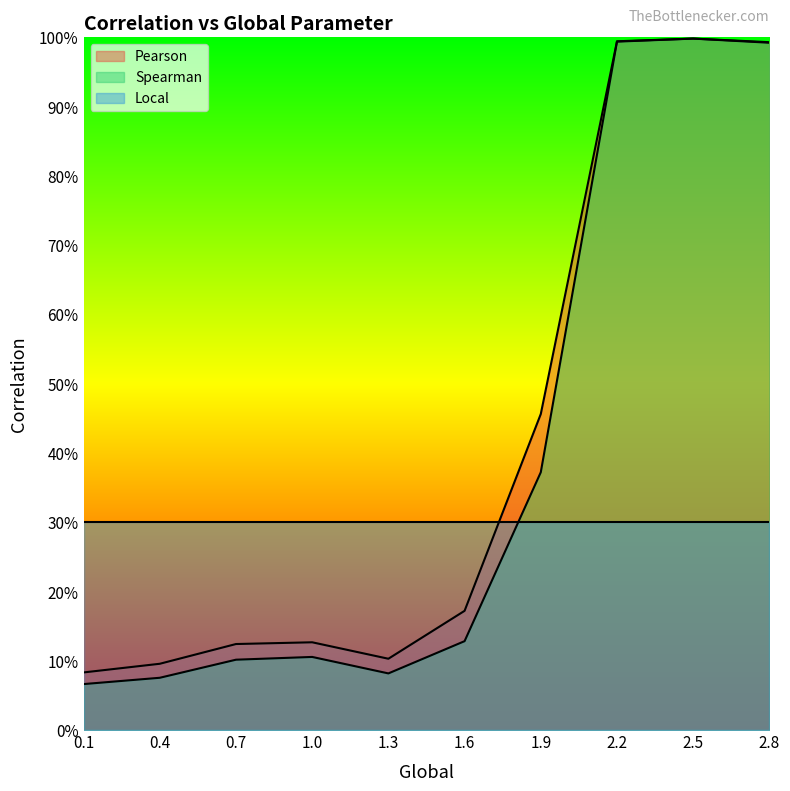

Rank the series at 0.1 from highest to lowest value.

Local, Pearson, Spearman